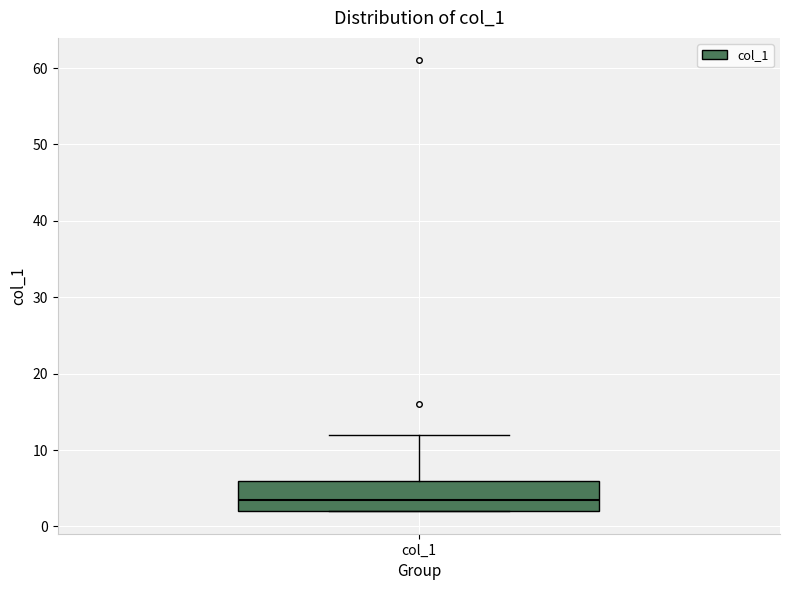

Read this box plot against the y-axis: the position of the median line, the range covered by the box, and the ends of both whiskers. The values are not printed on the chart, so give them approximately, as read against the axis.

median 4, box 2 to 6, whiskers 2 to 12